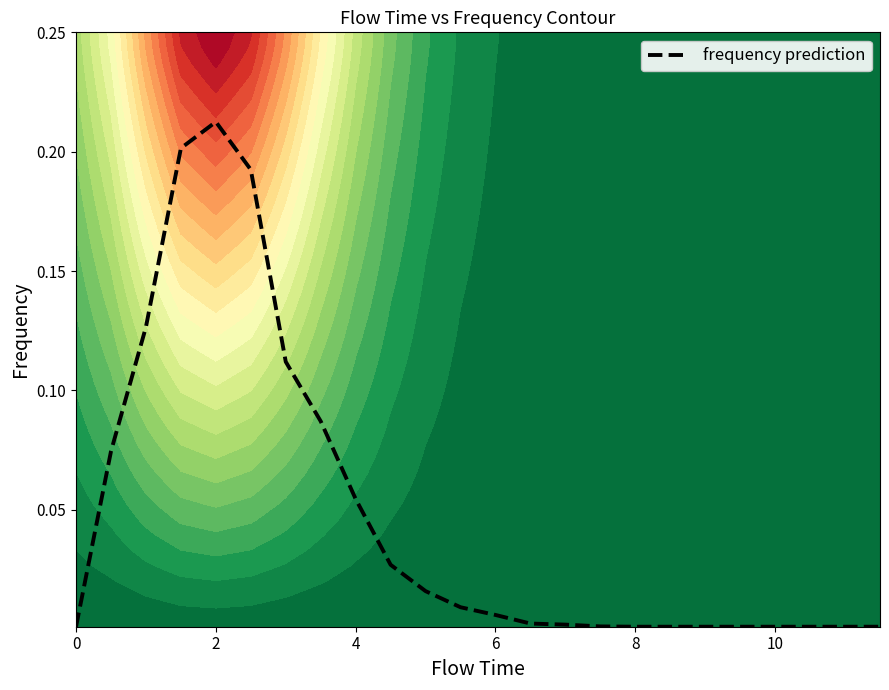

The value of frequency prediction at 10 is 0.0. True or false?

True